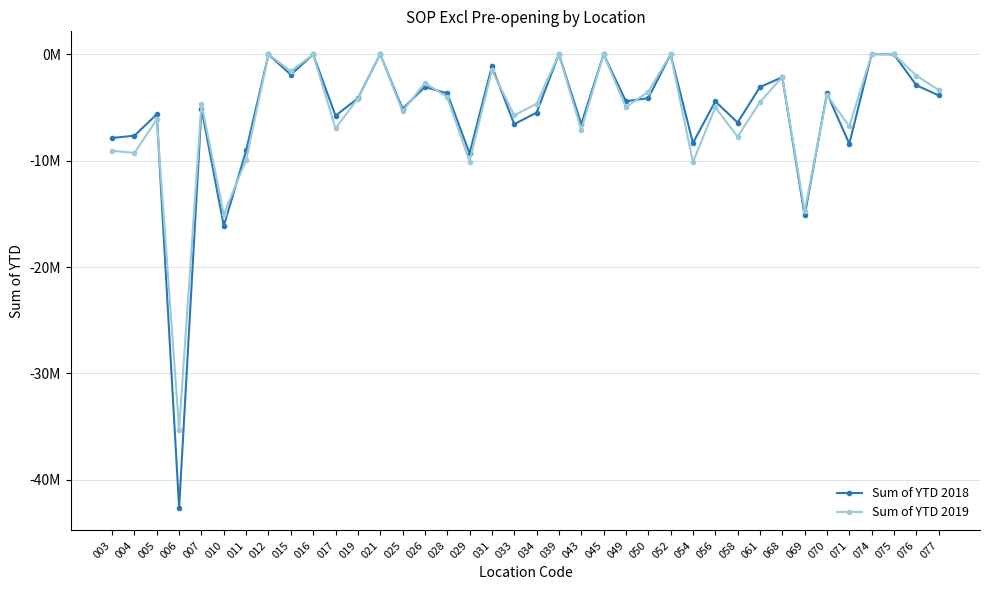

The value of Sum of YTD 2018 at 004 is -11227077.5. True or false?

False